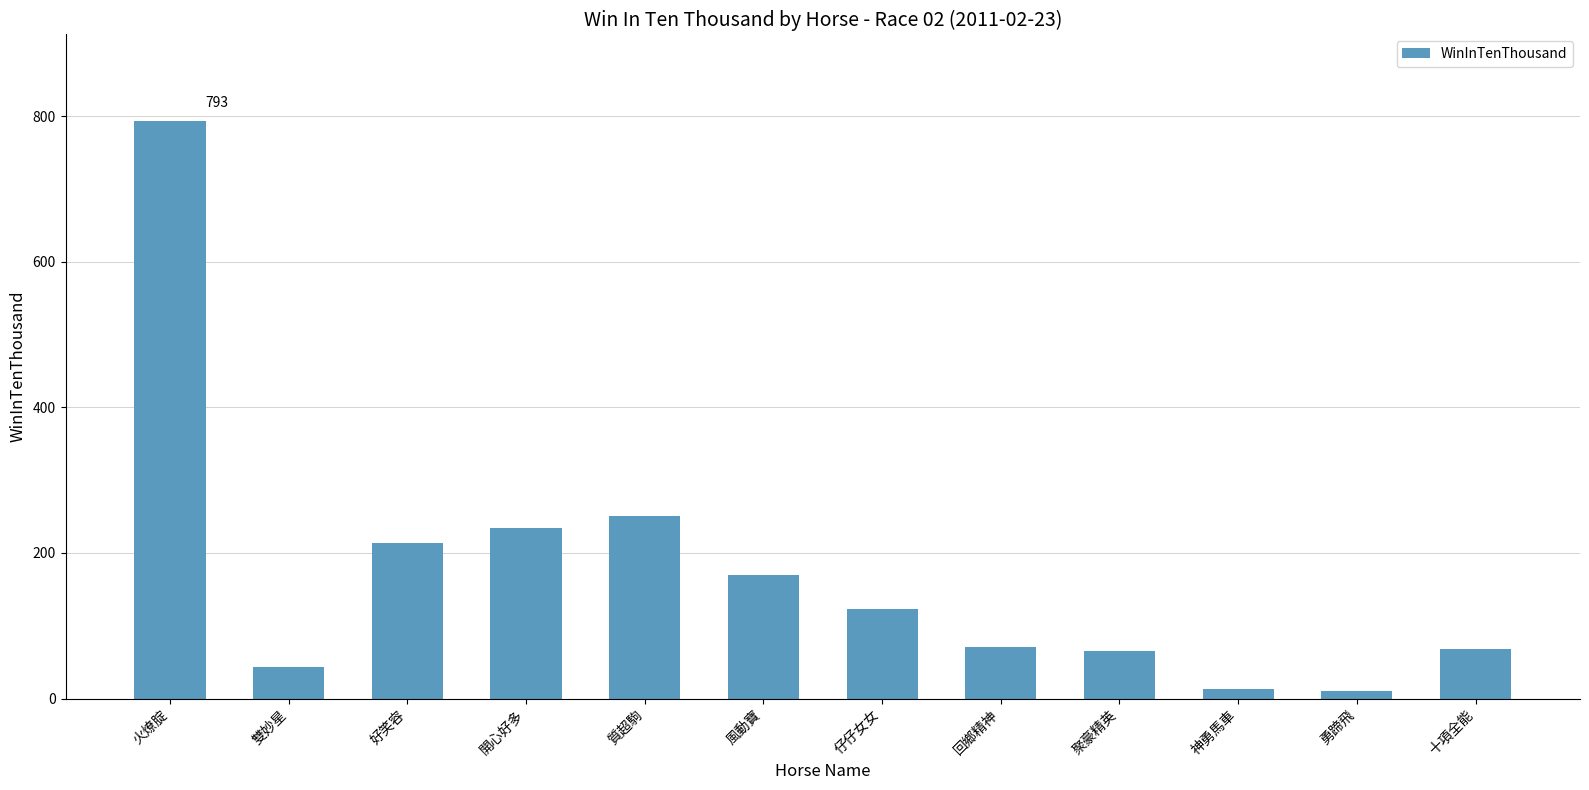

Which category has the highest value across all series?

火燎腚